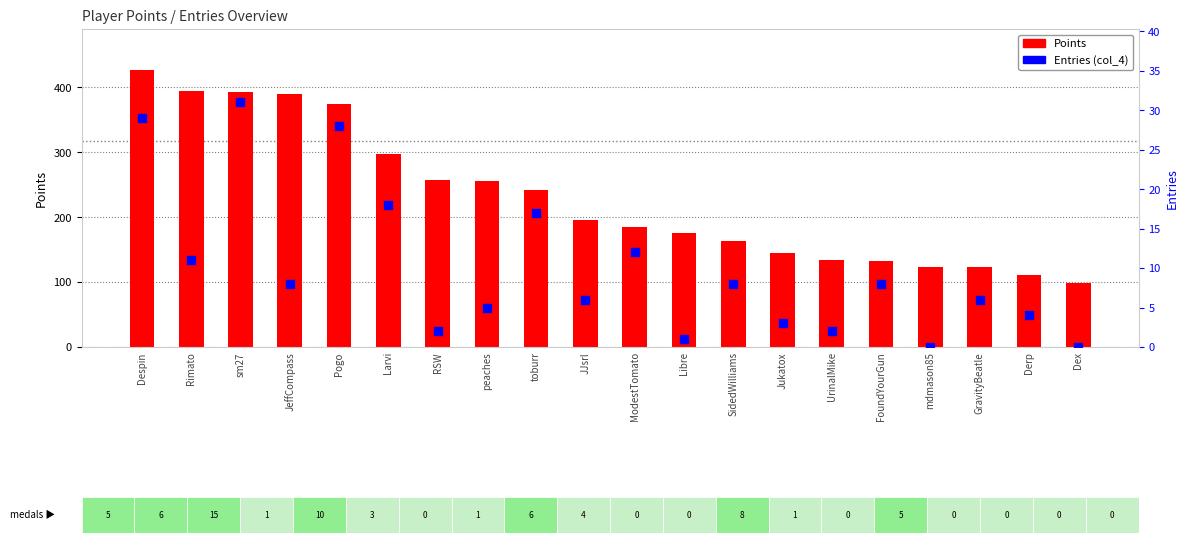

What is the total value across all series at Dex?

99